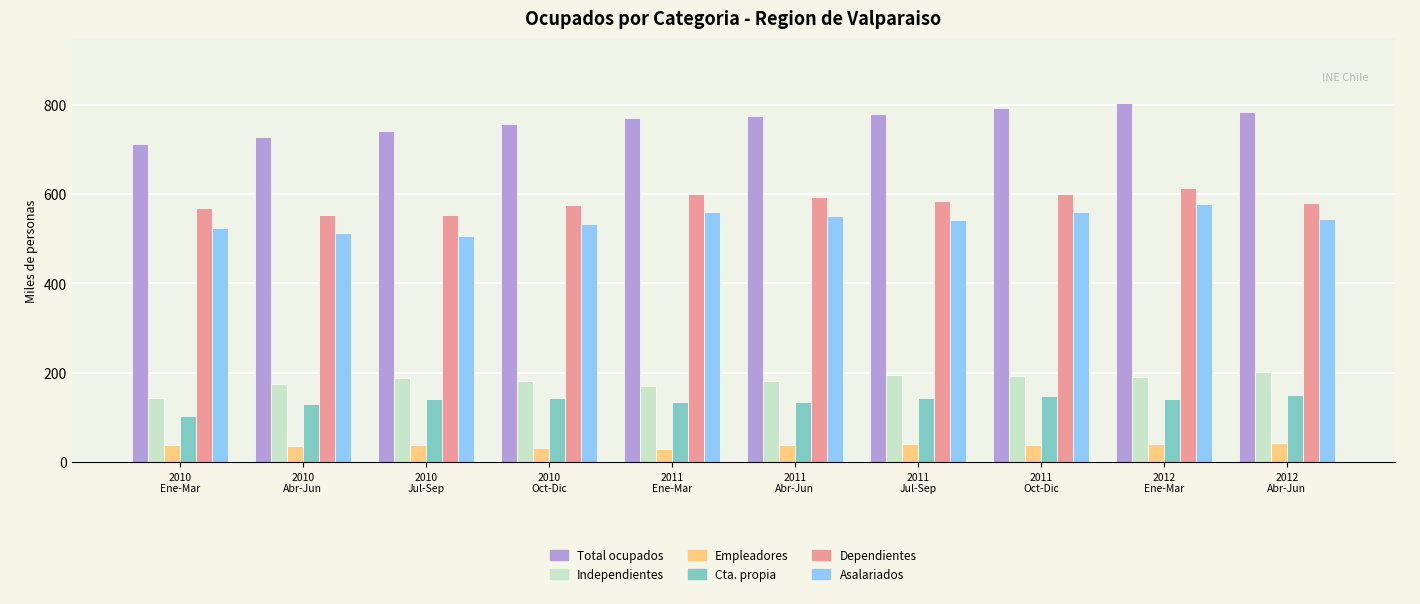

What is the difference between the second highest and second lowest values in the Empleadores series?

9.2